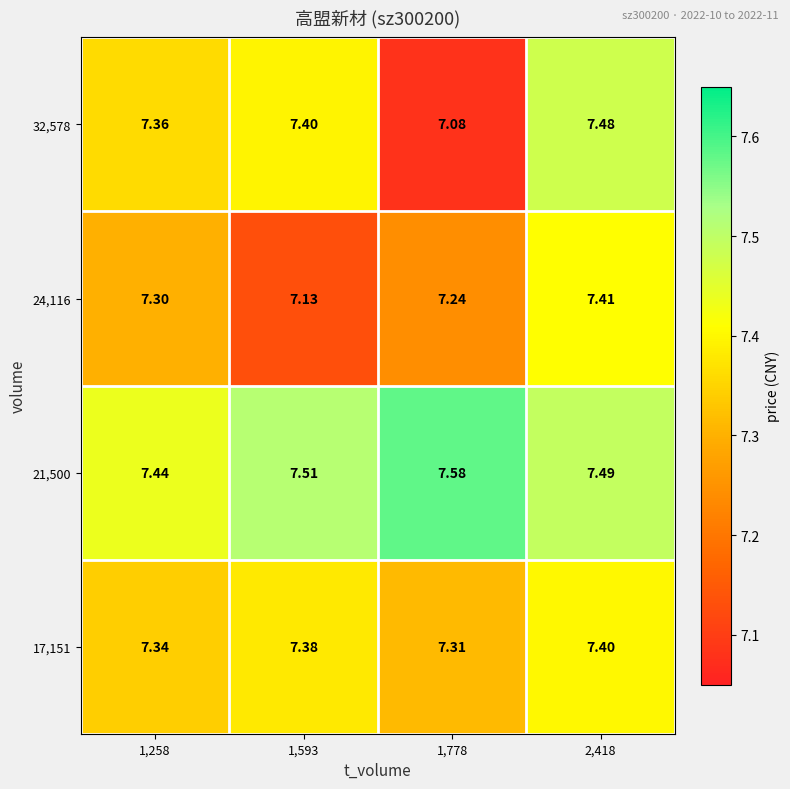

Is the value of 21,500 at 1,593 greater than the value of 17,151 at 1,258?

Yes